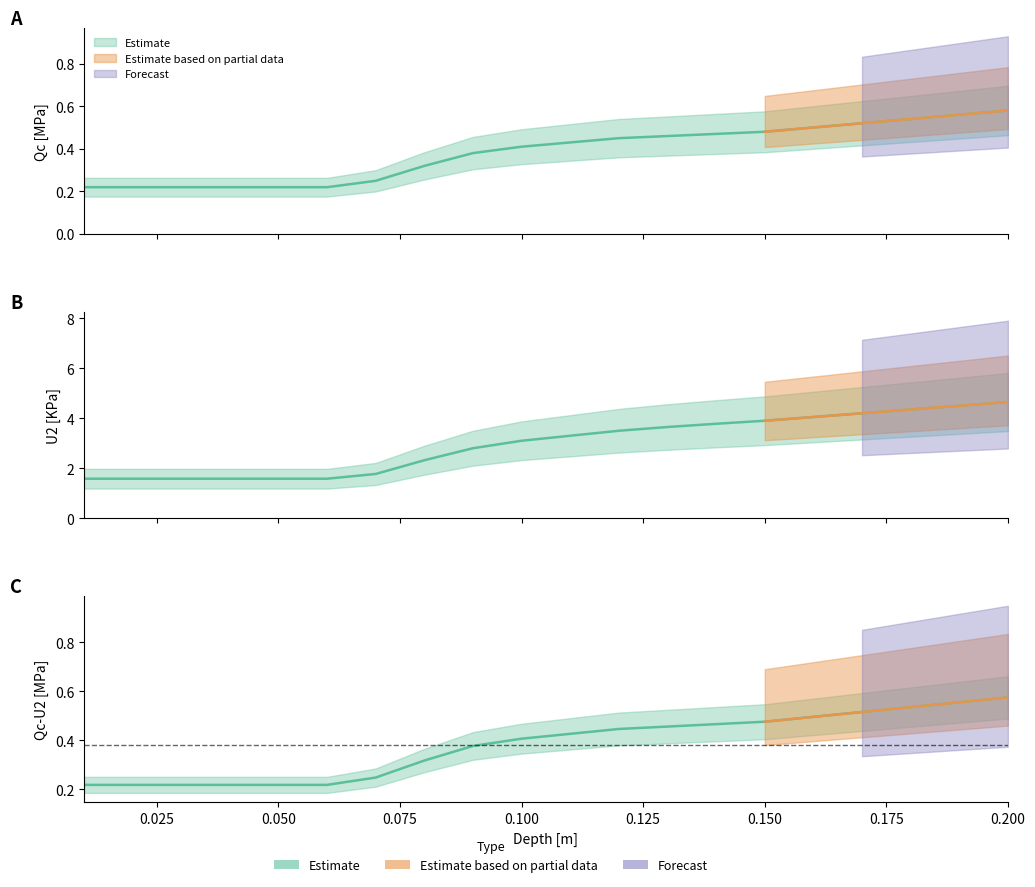

Reading left to right, list all the values displayed in this chart.

Qc [MPa]: 0.01=0.2	0.02=0.2	0.03=0.2	0.04=0.2	0.05=0.2	0.06=0.2	0.07=0.2	0.08=0.3	0.09=0.4	0.1=0.4	0.11=0.4	0.12=0.5	0.13=0.5	0.14=0.5	0.15=0.5	0.16=0.5	0.17=0.5	0.18=0.5	0.19=0.6	0.2=0.6
U2 [KPa]: 0.01=1.6	0.02=1.6	0.03=1.6	0.04=1.6	0.05=1.6	0.06=1.6	0.07=1.8	0.08=2.3	0.09=2.8	0.1=3.1	0.11=3.3	0.12=3.5	0.13=3.6	0.14=3.8	0.15=3.9	0.16=4.0	0.17=4.2	0.18=4.3	0.19=4.5	0.2=4.7
Qc-U2 [MPa]: 0.01=0.2	0.02=0.2	0.03=0.2	0.04=0.2	0.05=0.2	0.06=0.2	0.07=0.2	0.08=0.3	0.09=0.4	0.1=0.4	0.11=0.4	0.12=0.4	0.13=0.5	0.14=0.5	0.15=0.5	0.16=0.5	0.17=0.5	0.18=0.5	0.19=0.6	0.2=0.6